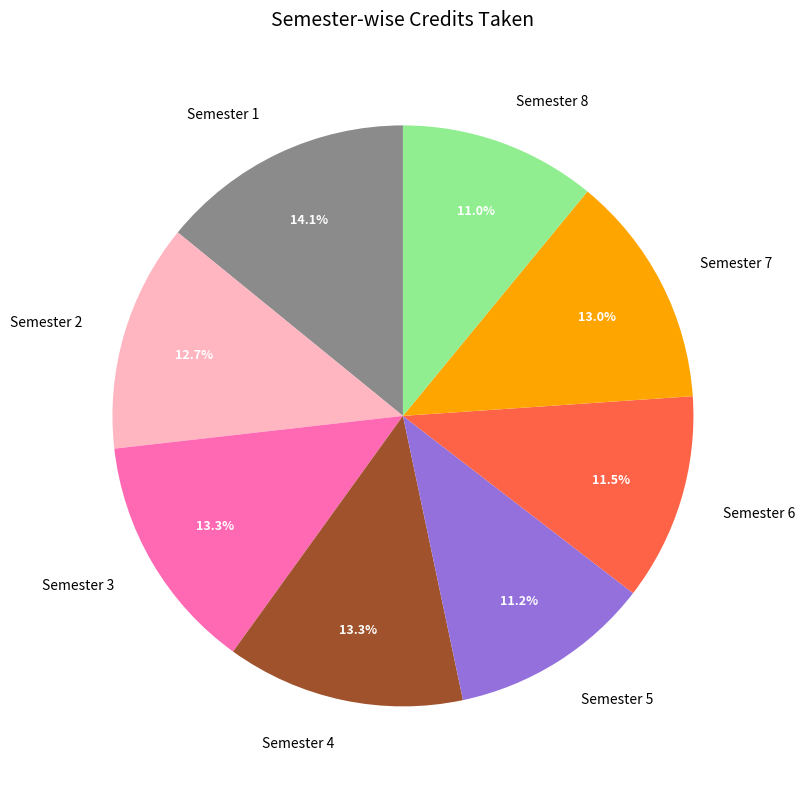

What percentage is the Semester 1 slice, to the nearest percent?

14%